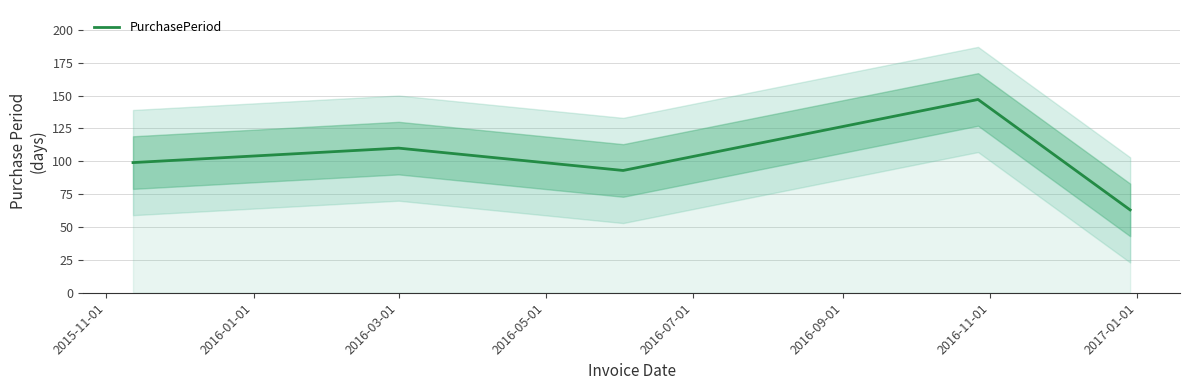

What is the sum of all values?

512